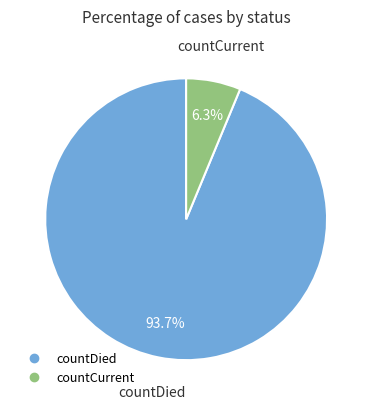

How many slices are in this pie chart?

2